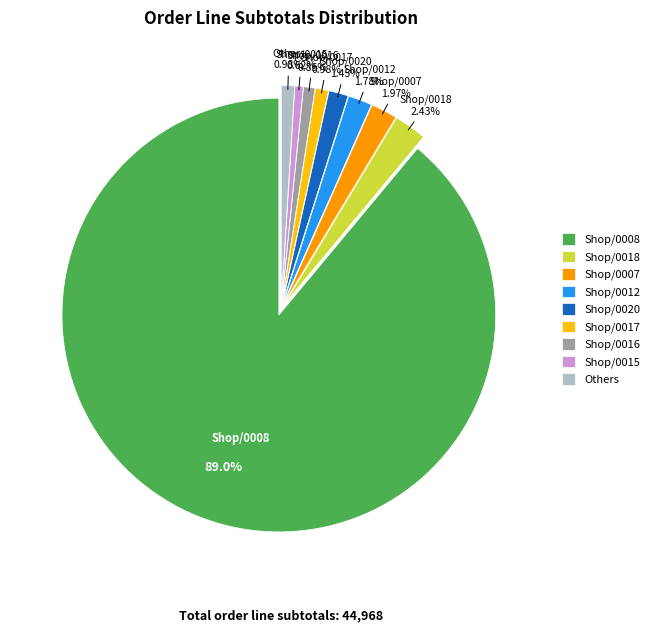

Is it true that Shop/0017 is 11% of the pie?

False